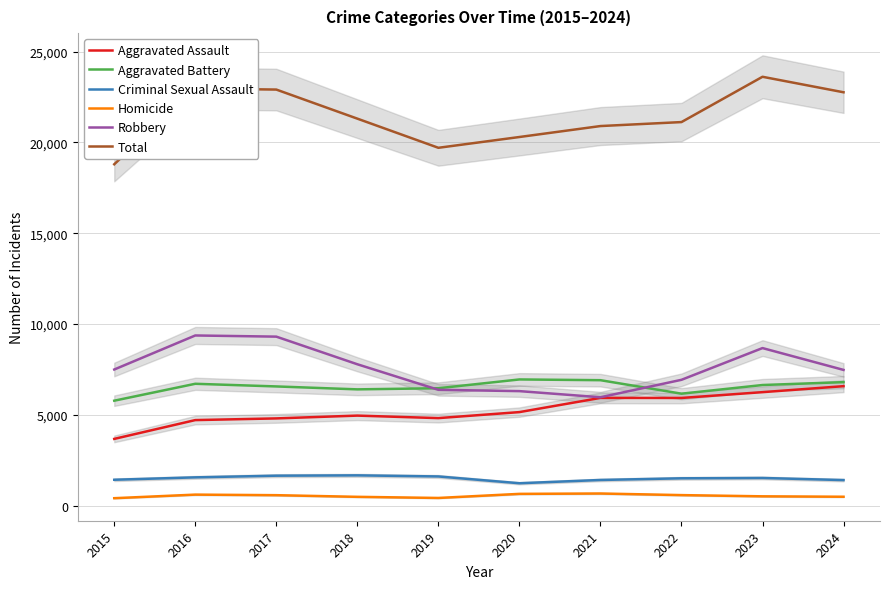

Between 2022 and 2024, which is larger?

2024